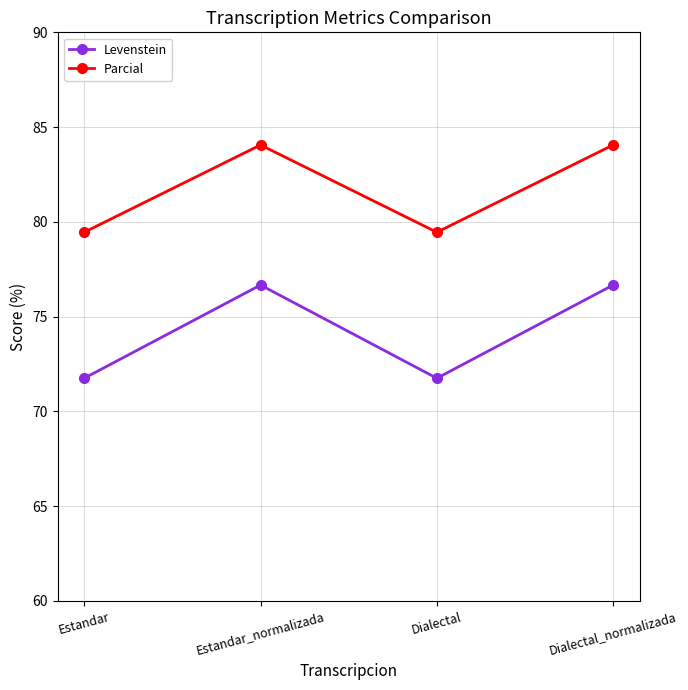

Which series has the widest spread of values?

Levenstein